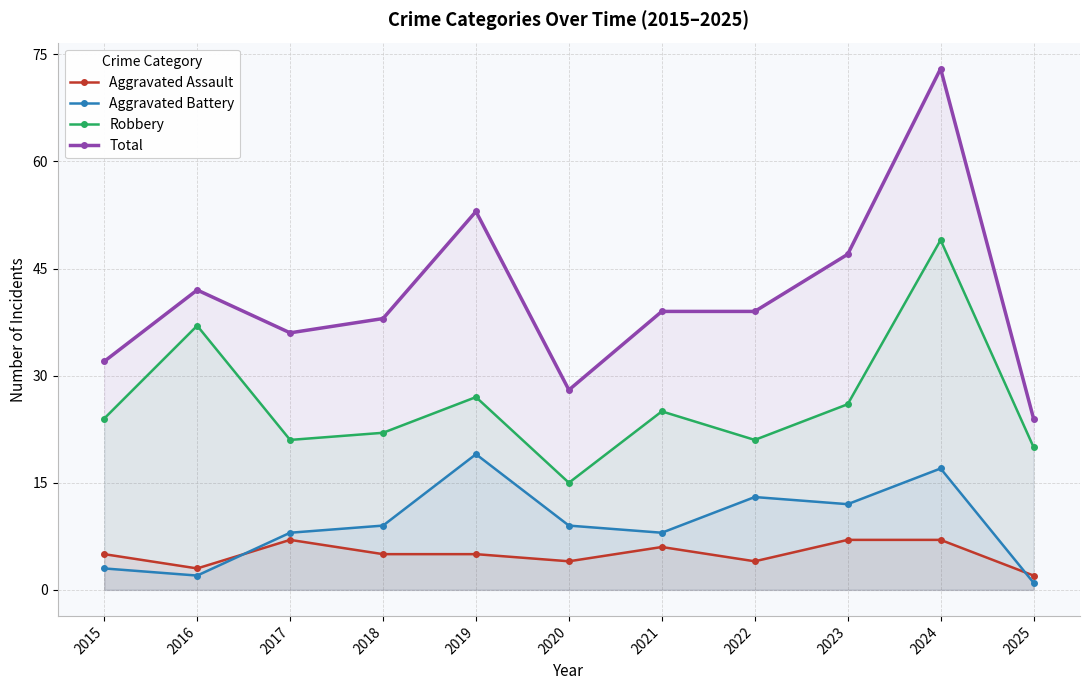

Which category has the highest value across all series?

2024